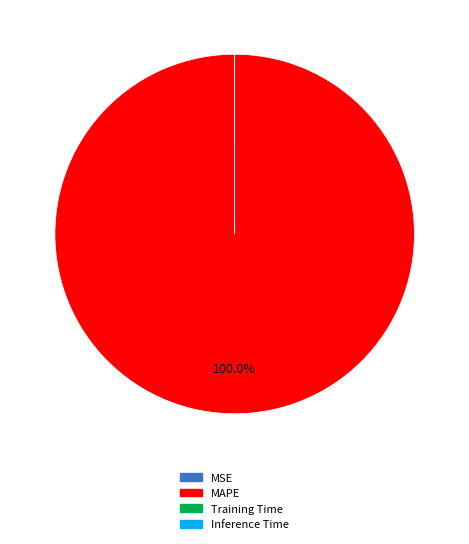

Does any single category account for the majority?

Yes